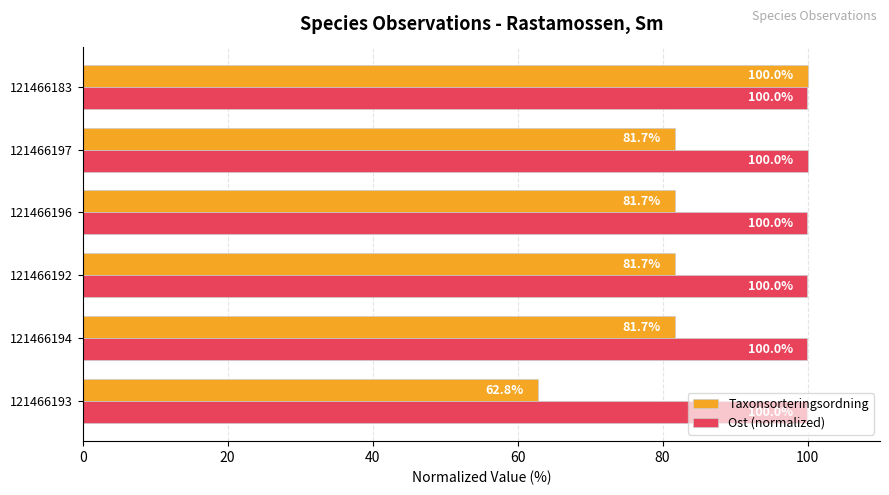

Where is Ost (normalized) nearest to the value 99?

121466194